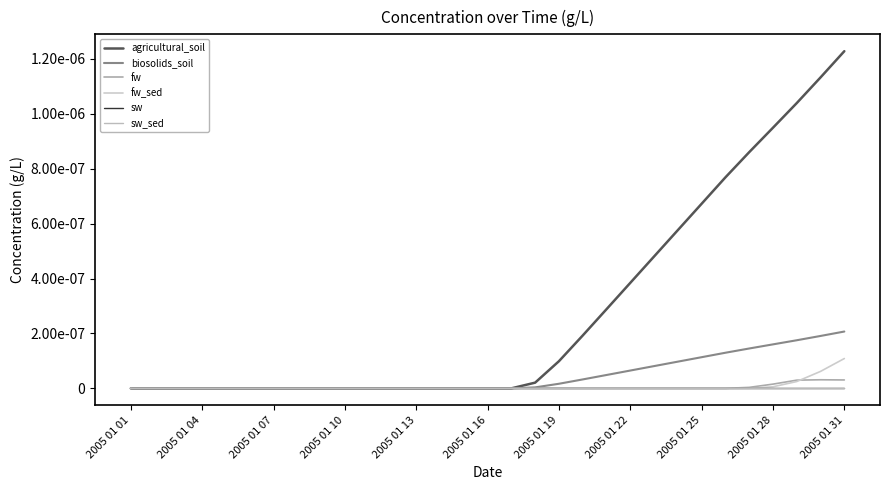

What is the label of the 4th point from the left?

2005 01 04